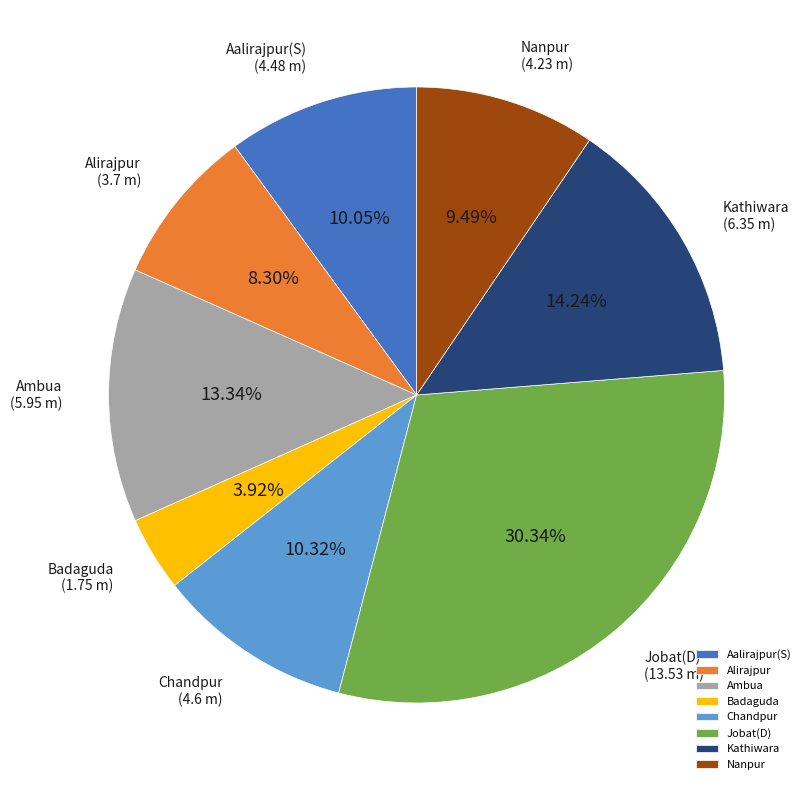

To the nearest percent, what portion does Kathiwara represent?

14%